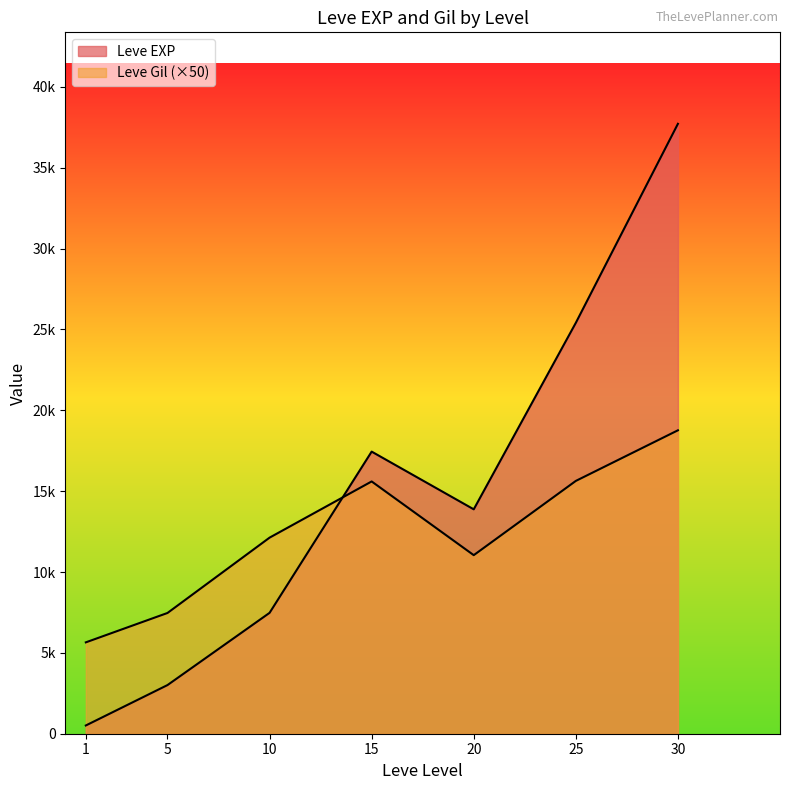

Which series has the largest total across all categories?

Leve EXP